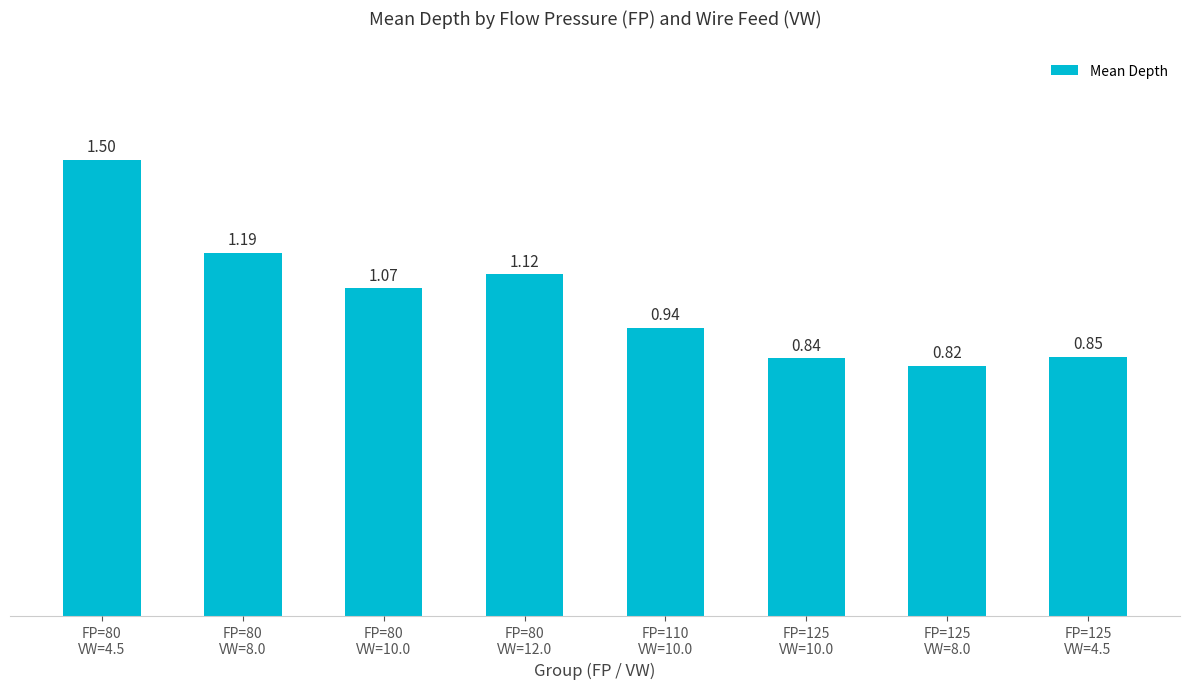

What is the sum of the values at FP=80
VW=4.5 and FP=80
VW=12.0?

2.6